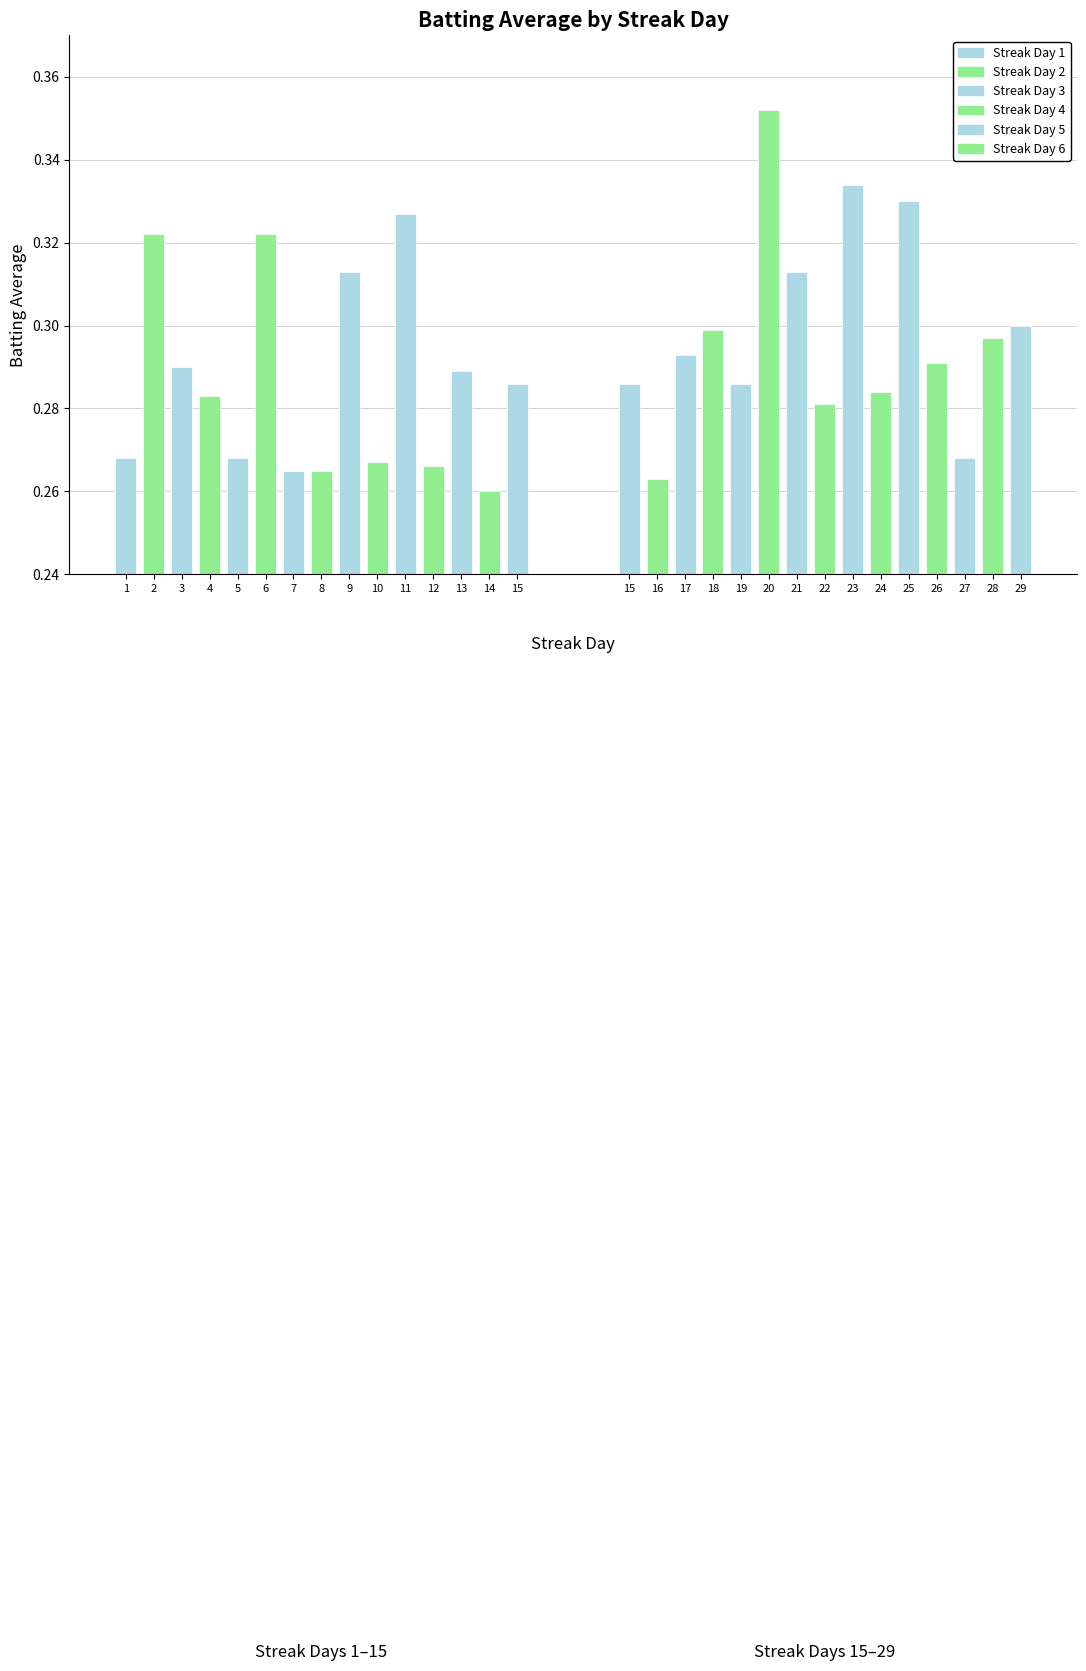

What is the difference between the second highest and minimum values in the Streak 1-10 series?

0.1